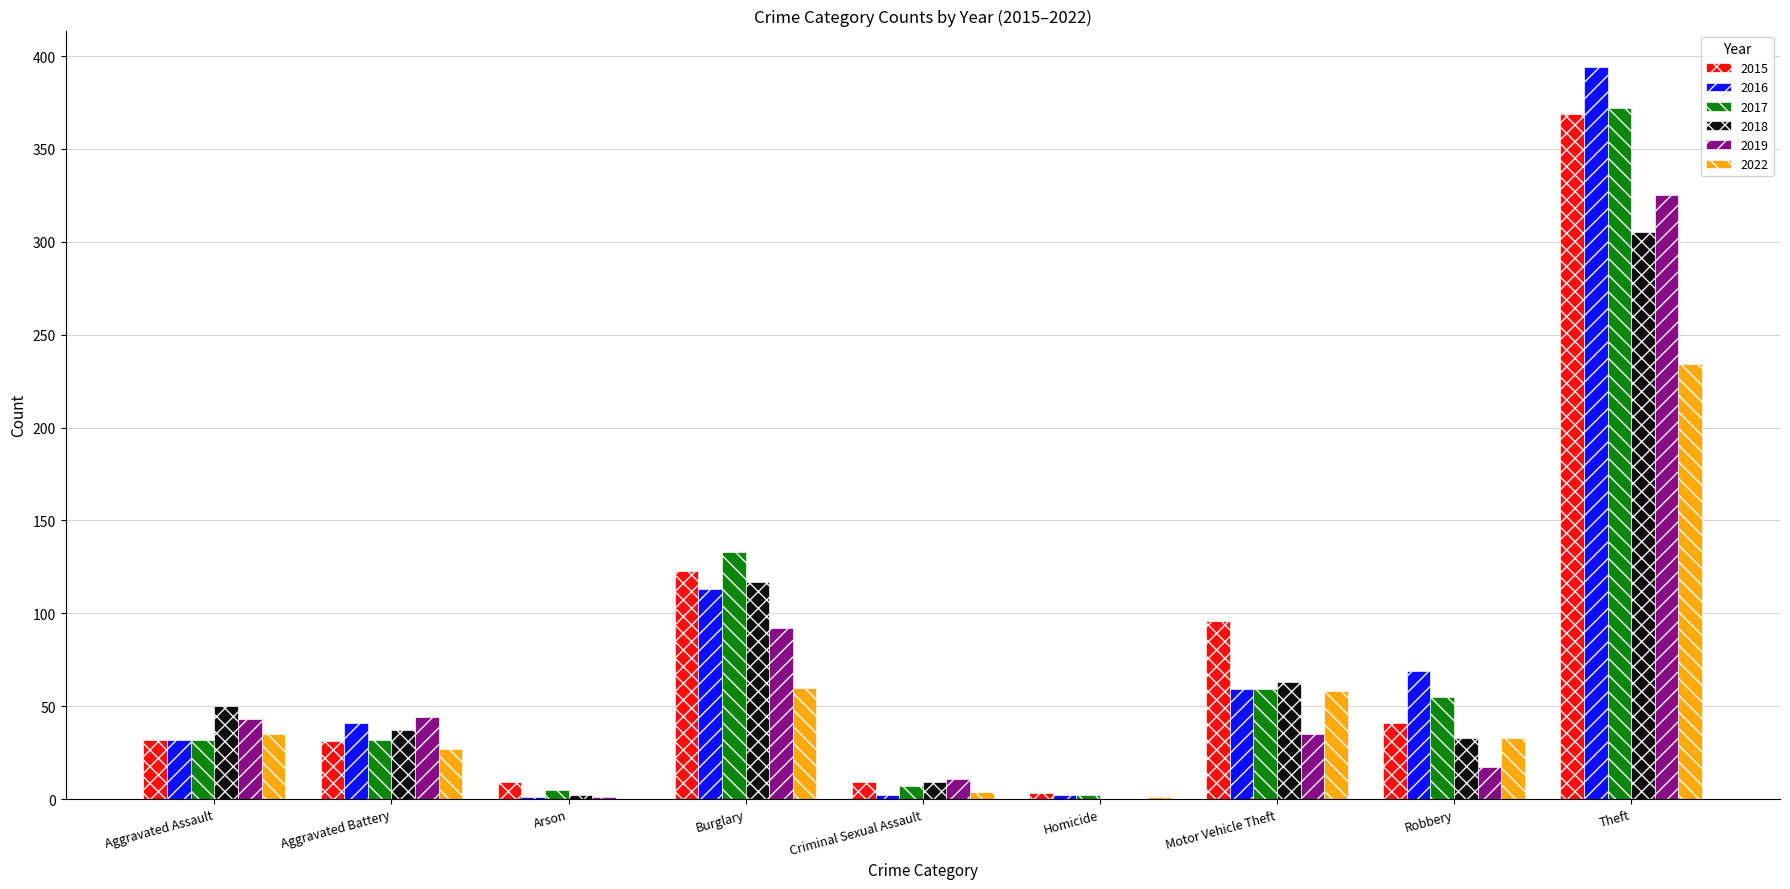

How many values in 2018 are above zero?

8